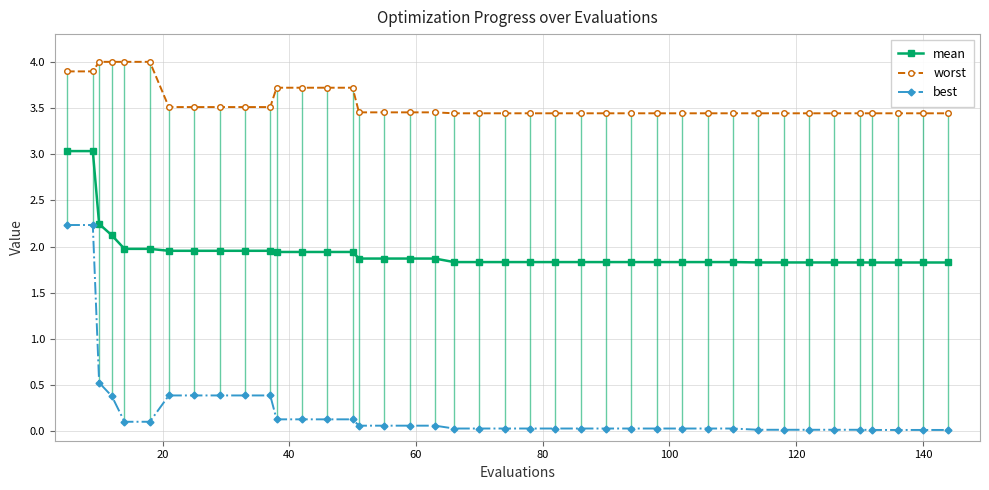

List the series in order of their overall mean, highest first.

worst, mean, best